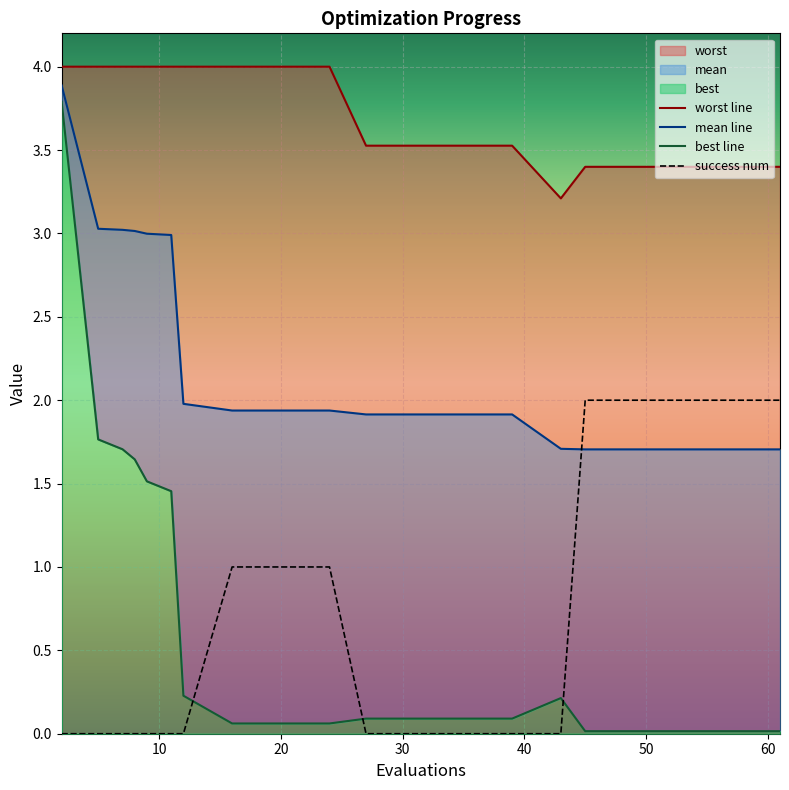

Reading right to left, extract all data points from this chart.

mean: 1.7	1.7	1.7	1.7	1.7	1.7	1.9	1.9	1.9	1.9	1.9	1.9	1.9	2.0	3.0	3.0	3.0	3.0	3.0	3.9
best: 0.0	0.0	0.0	0.0	0.0	0.2	0.1	0.1	0.1	0.1	0.1	0.1	0.1	0.2	1.5	1.5	1.6	1.7	1.8	3.8
worst: 3.4	3.4	3.4	3.4	3.4	3.2	3.5	3.5	3.5	3.5	4.0	4.0	4.0	4.0	4.0	4.0	4.0	4.0	4.0	4.0
success num: 2.0	2.0	2.0	2.0	2.0	0.0	0.0	0.0	0.0	0.0	1.0	1.0	1.0	0.0	0.0	0.0	0.0	0.0	0.0	0.0